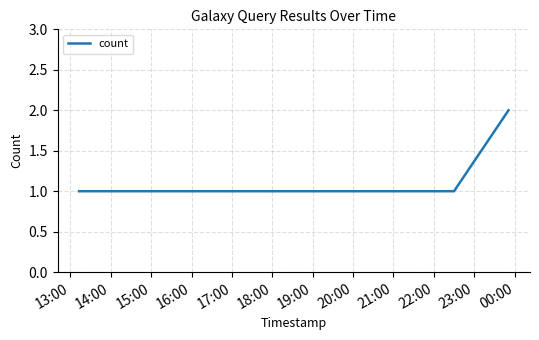

What is the sum of all values?

7